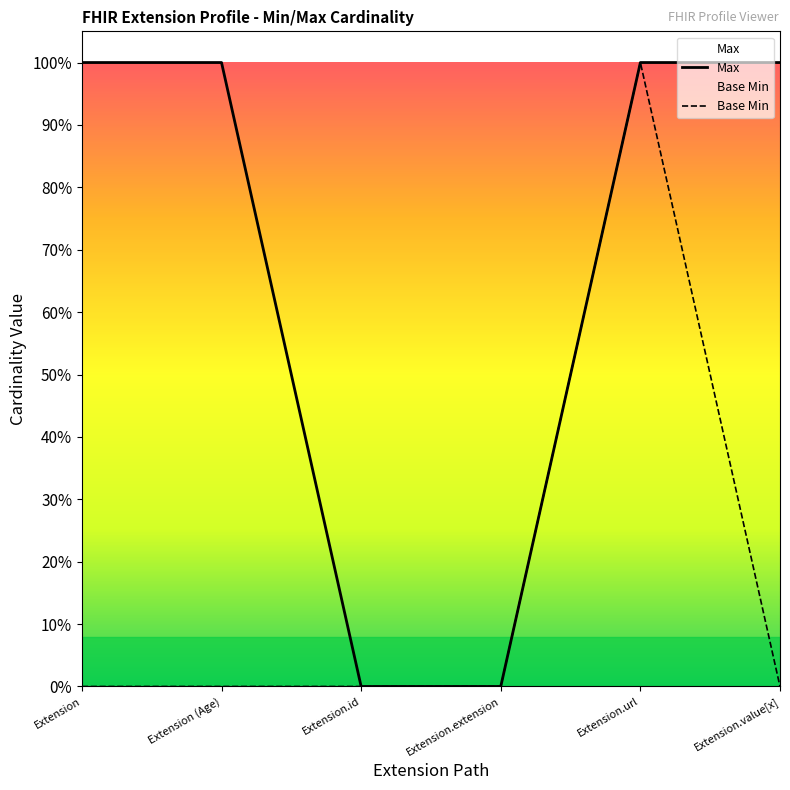

What is the total value across all series at Extension (Age)?

1